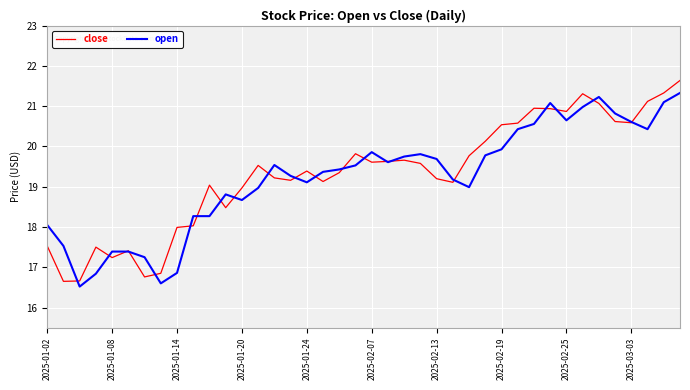

Rank the series by their maximum value, from lowest to highest.

open, close